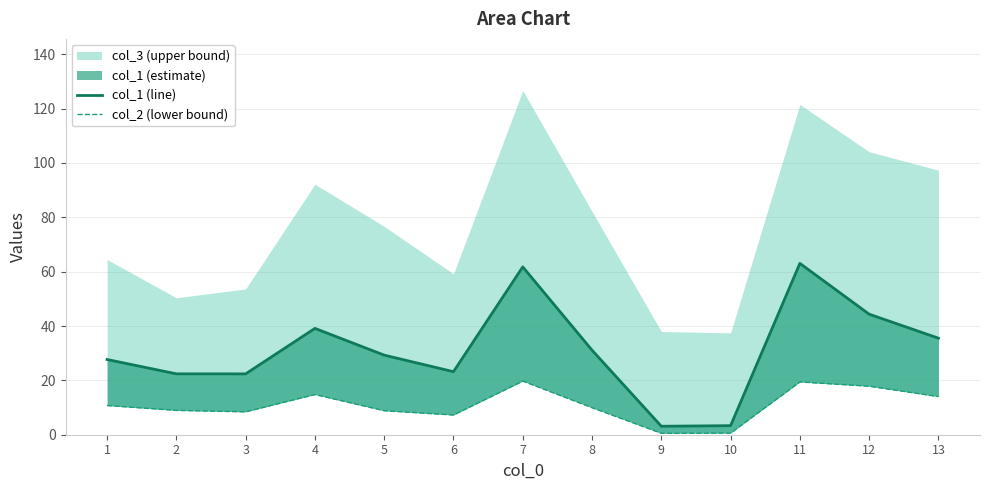

Does the chart display data point markers on the line(s)?

No